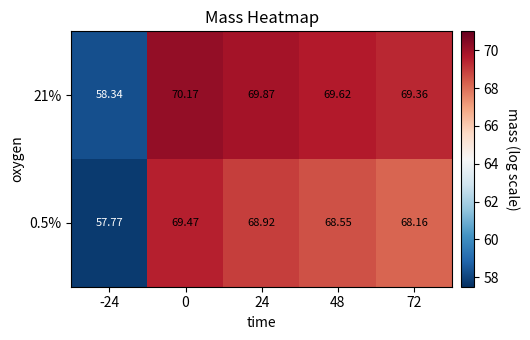

Which series has the largest total across all categories?

21%